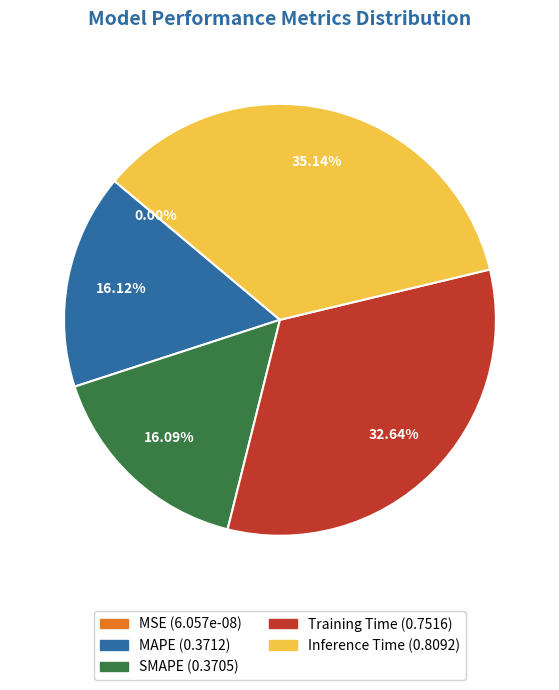

To the nearest percent, what is the difference between the largest and smallest slice percentages?

35%